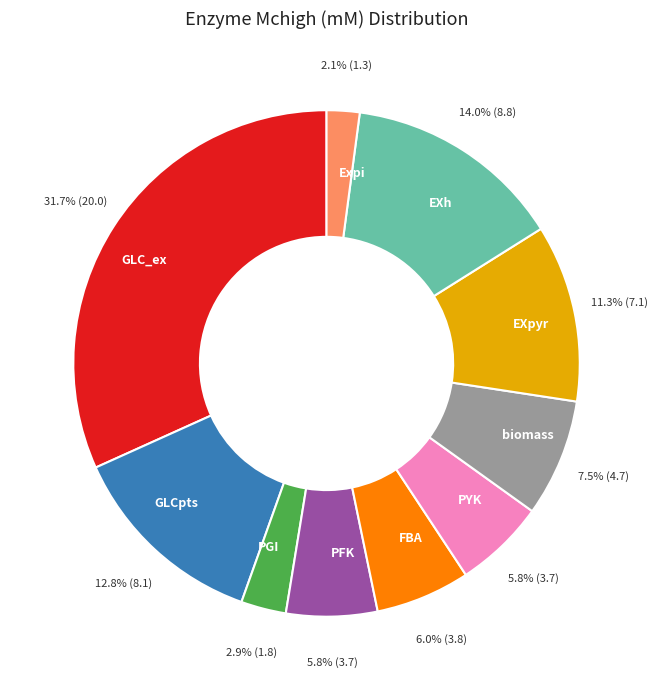

How much of the chart is everything except EXpyr?

88.7%